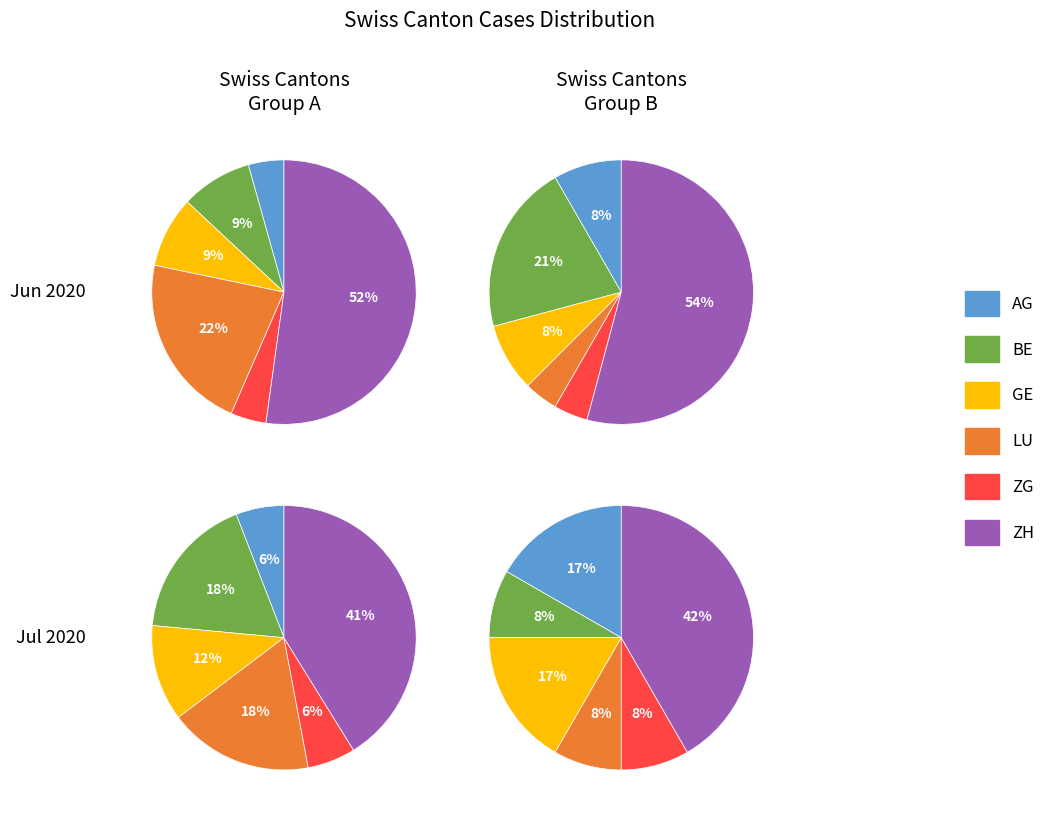

Does 7 represent more than half of the total?

No